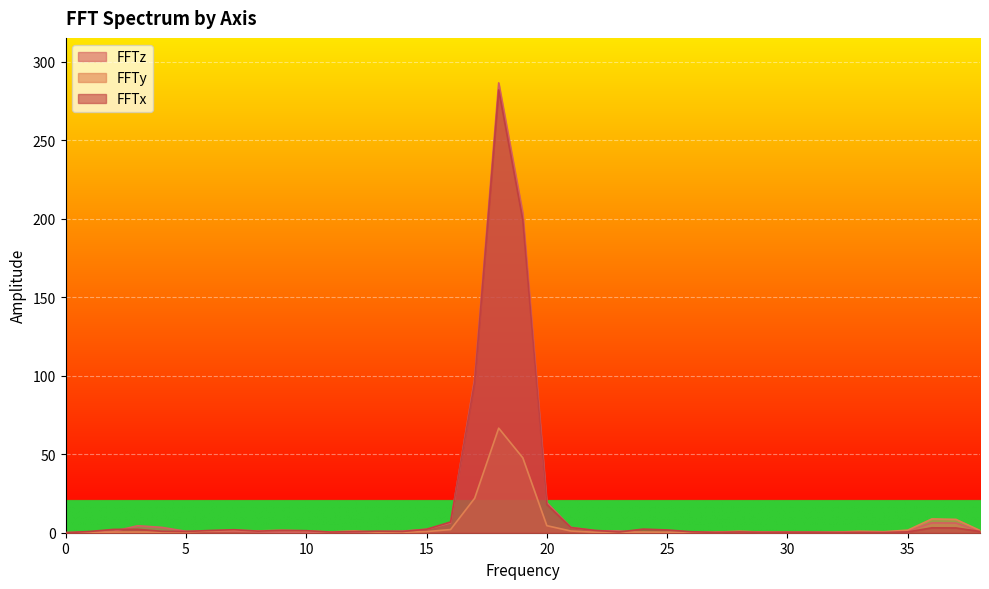

What is the maximum value for FFTx?

282.0